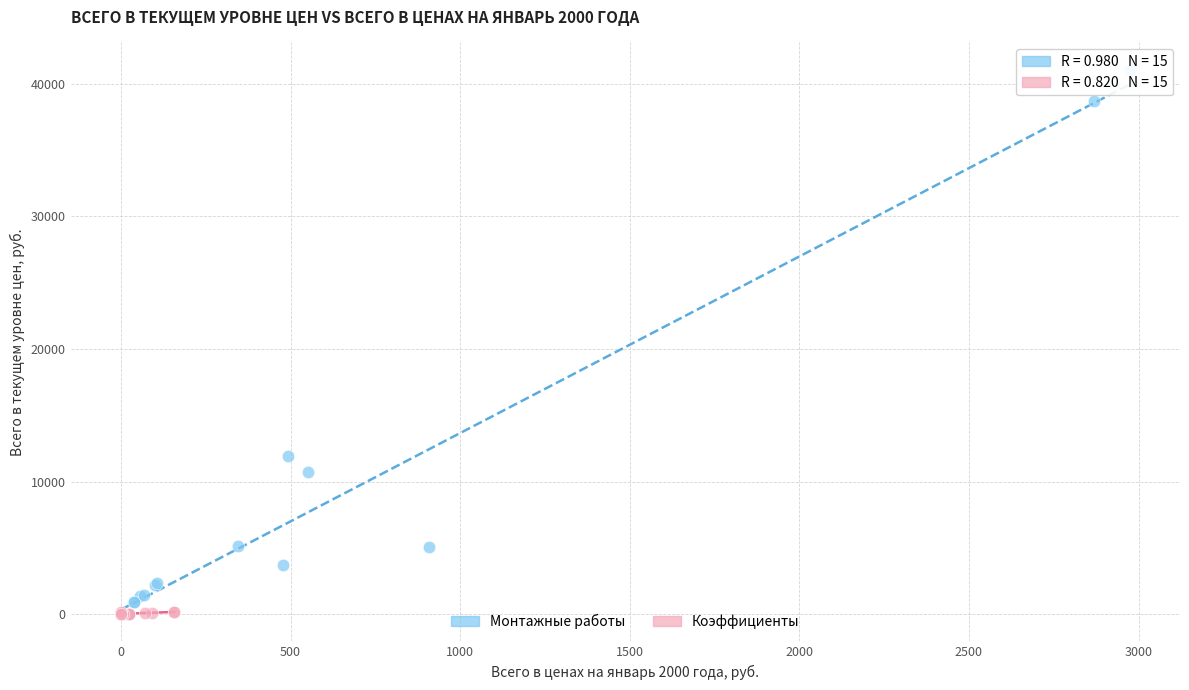

Which series has the largest Y range (max minus min)?

Монтажные работы